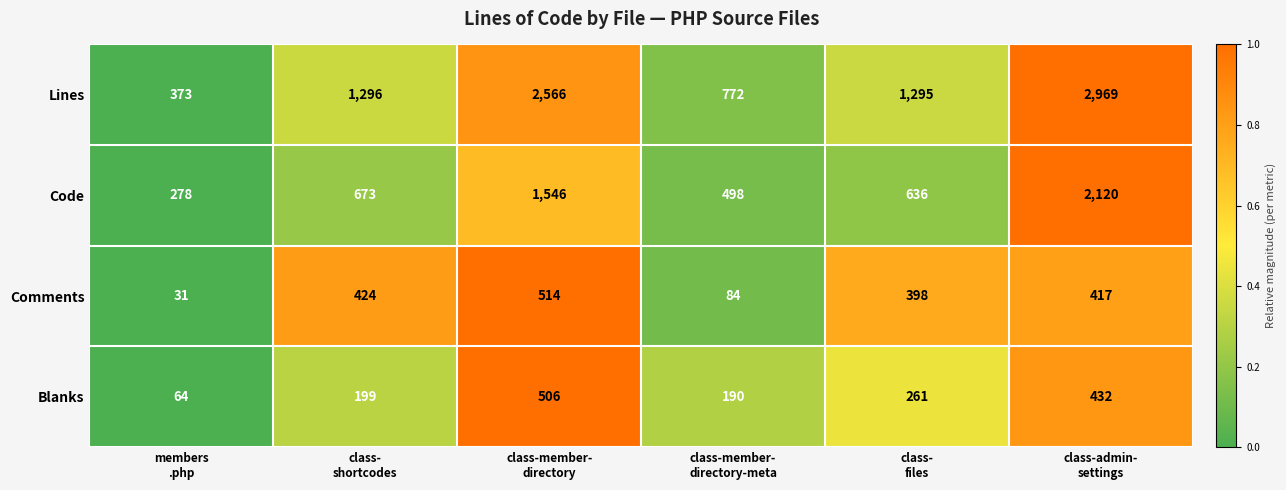

Which category has the lowest value across all series?

members
.php